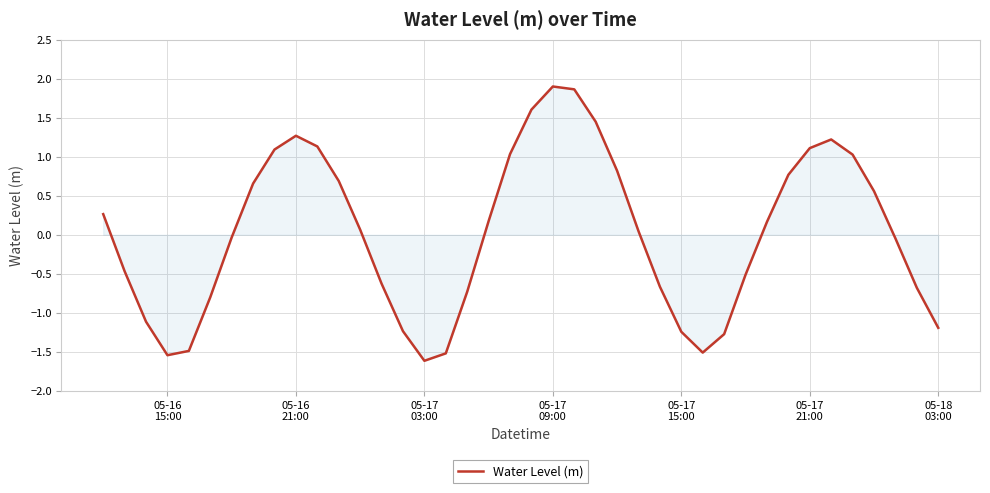

What is the greatest value displayed?

1.9